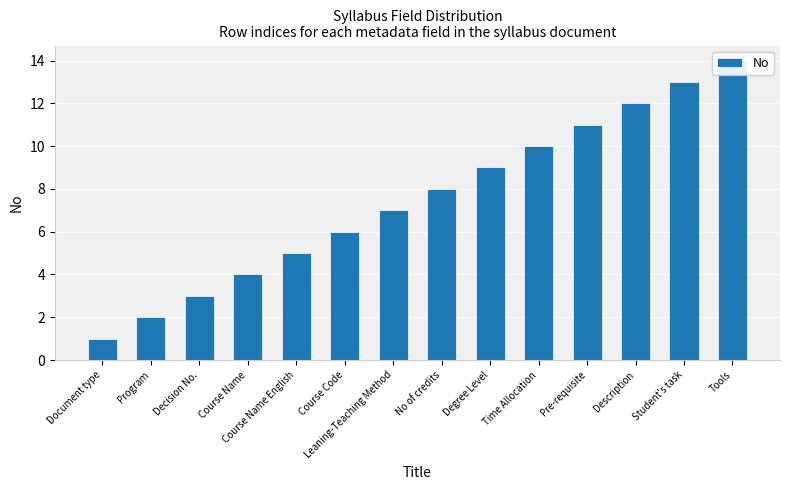

Which has a higher value, Description or Course Name English?

Description